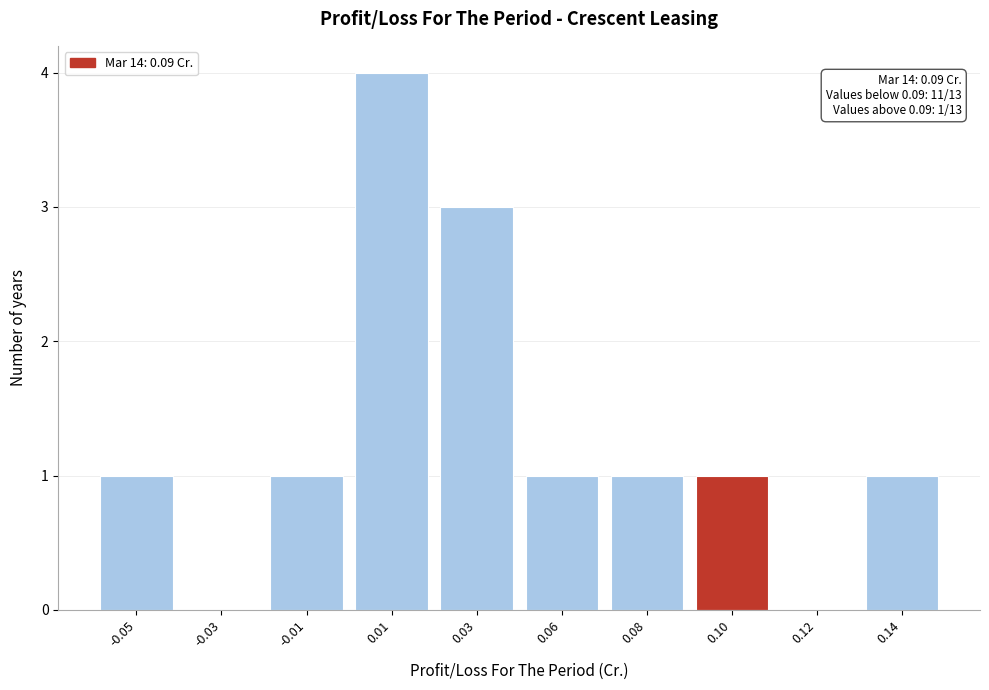

Reading left to right, what are all the values shown in this chart?

-0.05=1	-0.03=0	-0.01=1	0.01=4	0.03=3	0.06=1	0.08=1	0.10=1	0.12=0	0.14=1